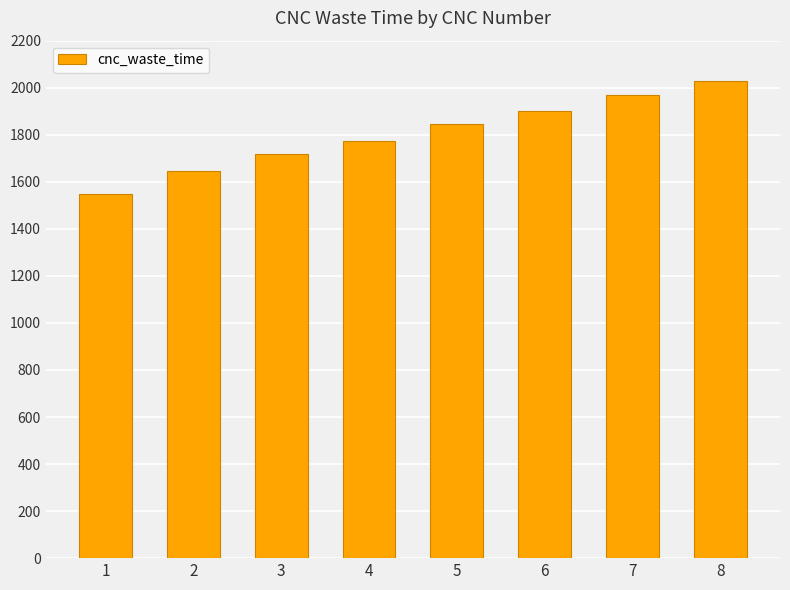

The chart shows a value of 1844 at 5. True or false?

True